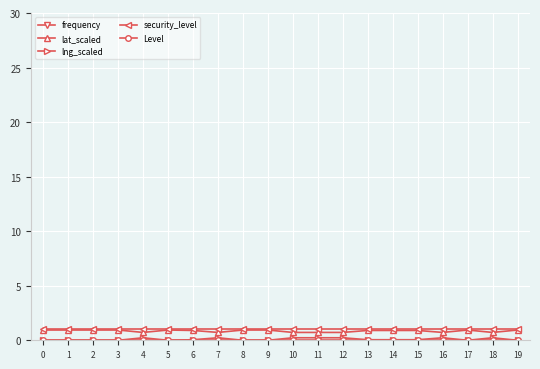

Which series has the largest range (max minus min)?

lng_scaled